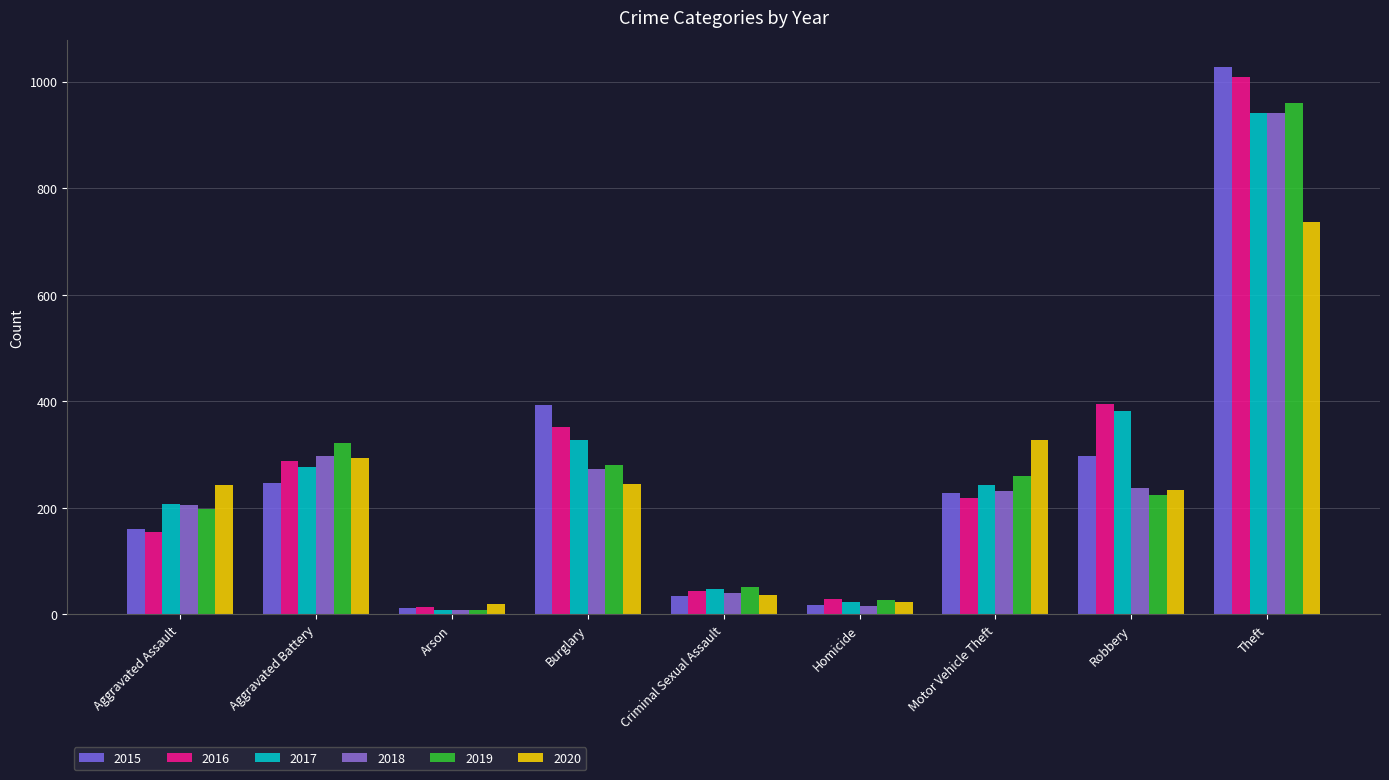

Reading left to right, what are all the values shown in this chart?

2015: Aggravated Assault=160	Aggravated Battery=246	Arson=11	Burglary=393	Criminal Sexual Assault=34	Homicide=17	Motor Vehicle Theft=228	Robbery=297	Theft=1027
2016: Aggravated Assault=154	Aggravated Battery=288	Arson=13	Burglary=352	Criminal Sexual Assault=43	Homicide=29	Motor Vehicle Theft=218	Robbery=394	Theft=1009
2017: Aggravated Assault=207	Aggravated Battery=277	Arson=9	Burglary=327	Criminal Sexual Assault=47	Homicide=24	Motor Vehicle Theft=243	Robbery=381	Theft=941
2018: Aggravated Assault=206	Aggravated Battery=297	Arson=9	Burglary=273	Criminal Sexual Assault=40	Homicide=15	Motor Vehicle Theft=232	Robbery=237	Theft=941
2019: Aggravated Assault=197	Aggravated Battery=321	Arson=8	Burglary=281	Criminal Sexual Assault=51	Homicide=27	Motor Vehicle Theft=260	Robbery=224	Theft=959
2020: Aggravated Assault=242	Aggravated Battery=294	Arson=20	Burglary=245	Criminal Sexual Assault=36	Homicide=24	Motor Vehicle Theft=328	Robbery=233	Theft=736